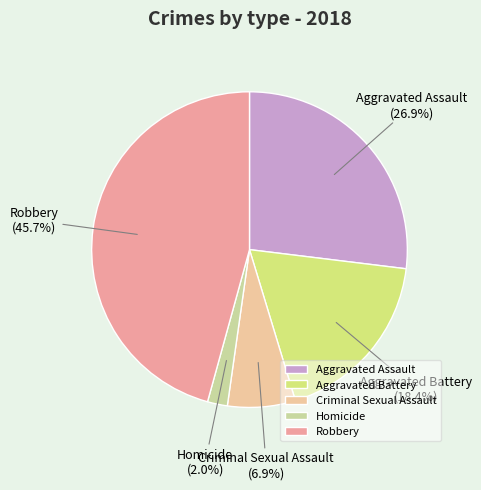

To the nearest percent, what is the difference between the Criminal Sexual Assault and Aggravated Assault slice percentages?

20%